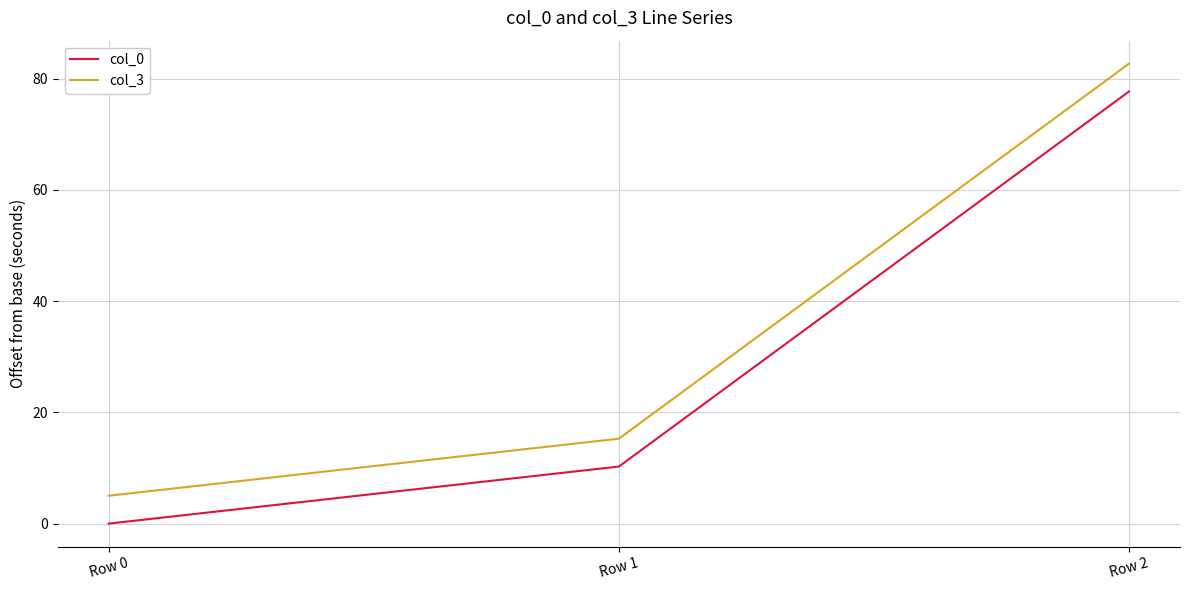

What is the difference between the maximum and minimum values in the col_3 series?

77.7